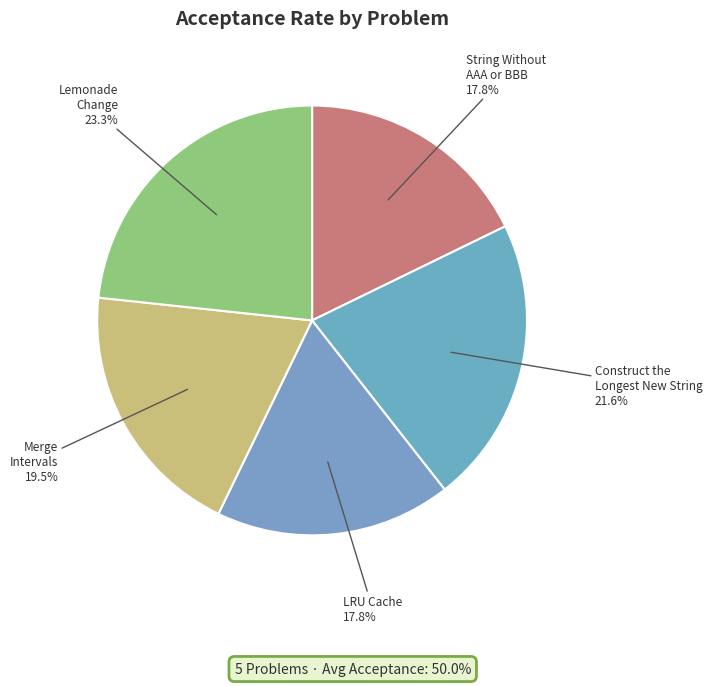

How much of the chart is everything except String Without AAA or BBB?

82.2%